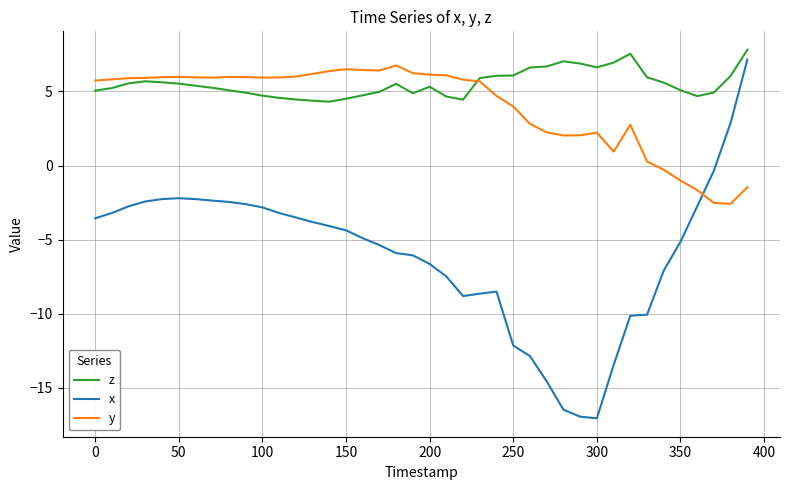

Which series has the largest range (max minus min)?

x